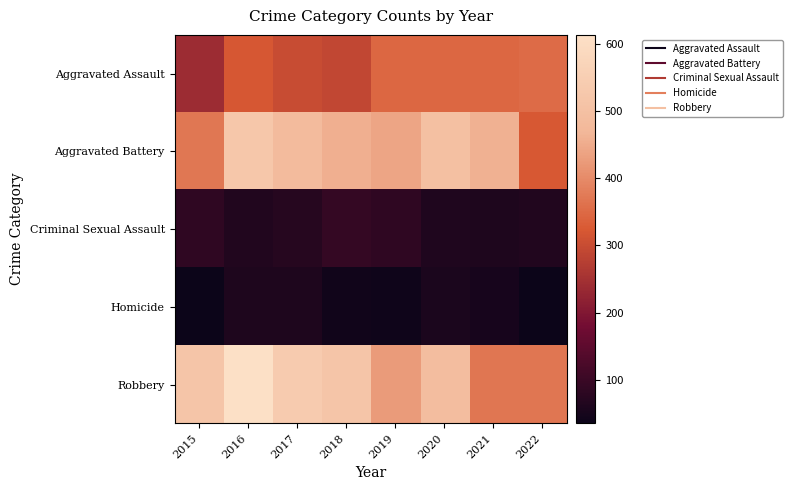

Reading left to right, transcribe all the data shown in this chart.

Aggravated Assault: 2015=240	2016=320	2017=300	2018=292	2019=345	2020=346	2021=345	2022=353
Aggravated Battery: 2015=371	2016=523	2017=481	2018=455	2019=441	2020=500	2021=459	2022=322
Criminal Sexual Assault: 2015=86	2016=66	2017=73	2018=93	2019=85	2020=64	2021=62	2022=65
Homicide: 2015=35	2016=60	2017=62	2018=44	2019=40	2020=57	2021=52	2022=35
Robbery: 2015=517	2016=613	2017=539	2018=517	2019=424	2020=487	2021=369	2022=368